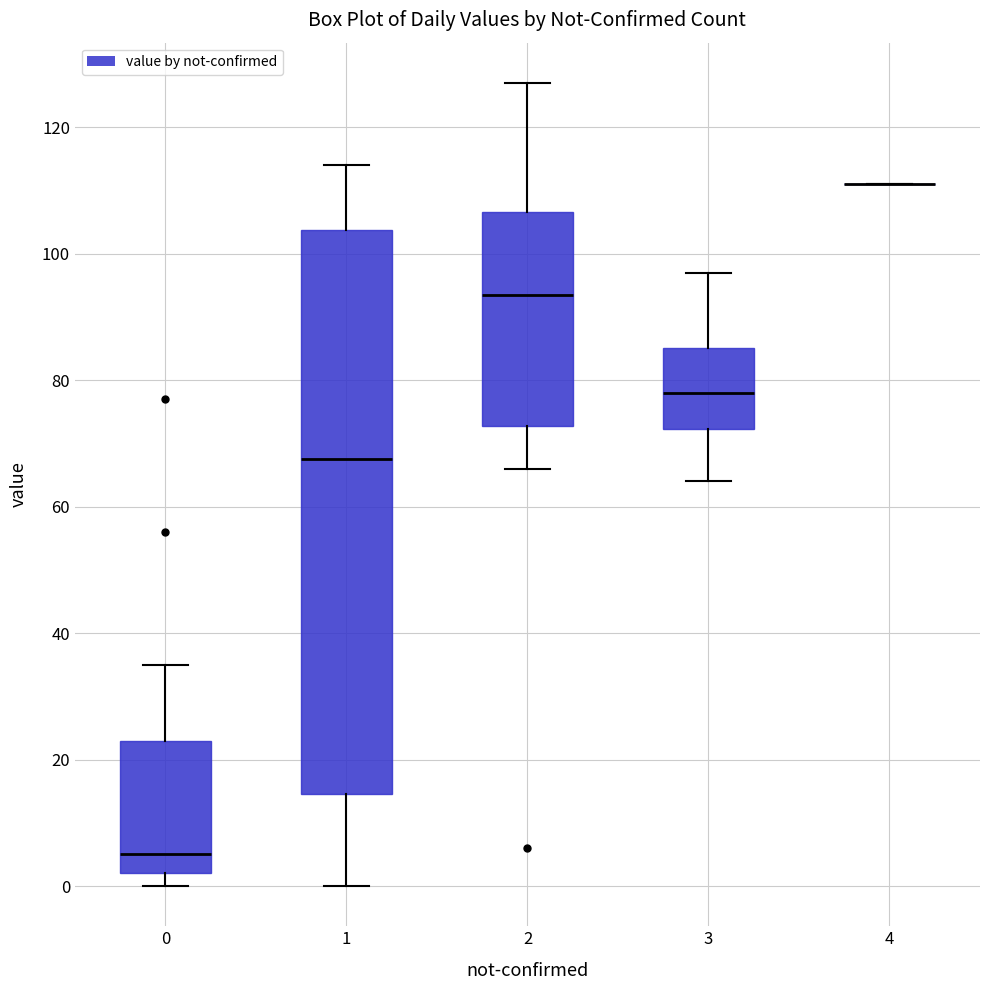

Reading left to right, transcribe this box plot: for each box, give where its median line is, the range the box spans, and where its two whiskers end, as read against the y-axis. The values are not printed on the chart, so give them approximately, as read against the axis.

0: median 6, box 2 to 24, whiskers 0 to 36
1: median 68, box 14 to 104, whiskers 0 to 114
2: median 94, box 72 to 106, whiskers 66 to 128
3: median 78, box 72 to 86, whiskers 64 to 98
4: box collapsed to a line at 112, whiskers 112 to 112